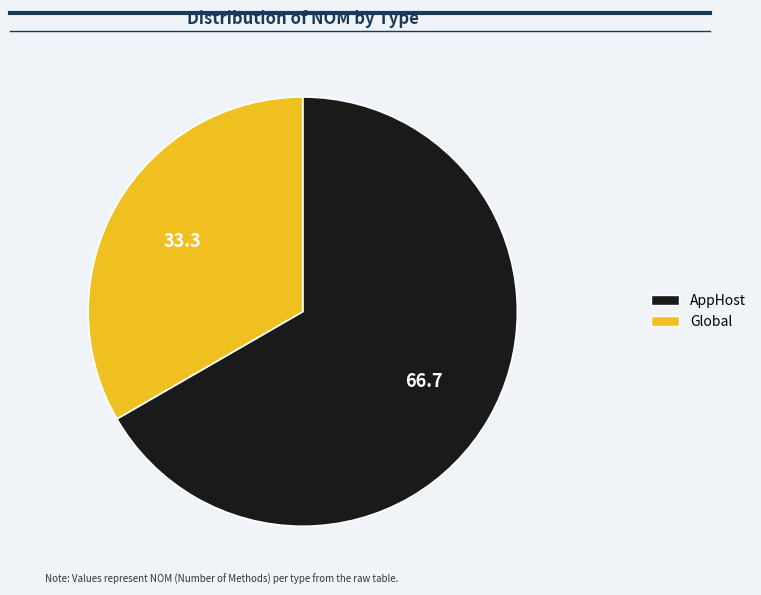

Is there any slice that represents more than half of the pie?

Yes